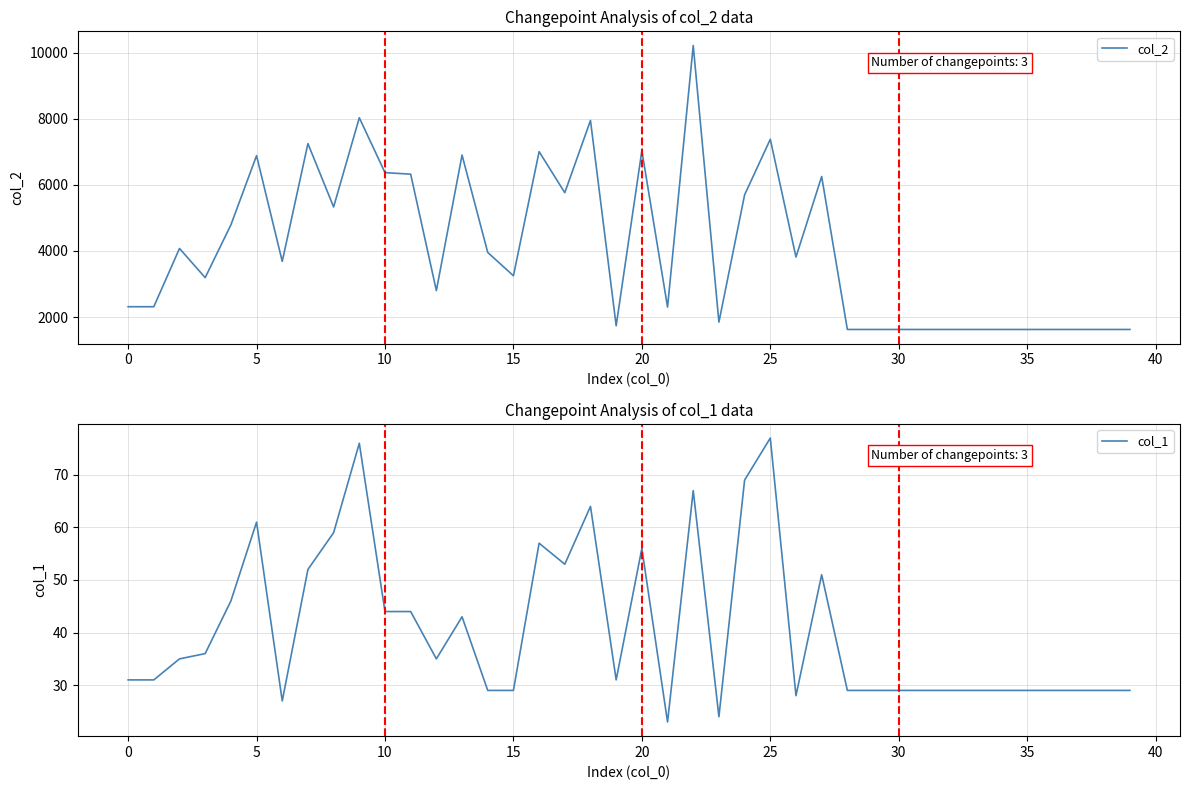

True or false: col_1 and col_2 cross at least once.

False